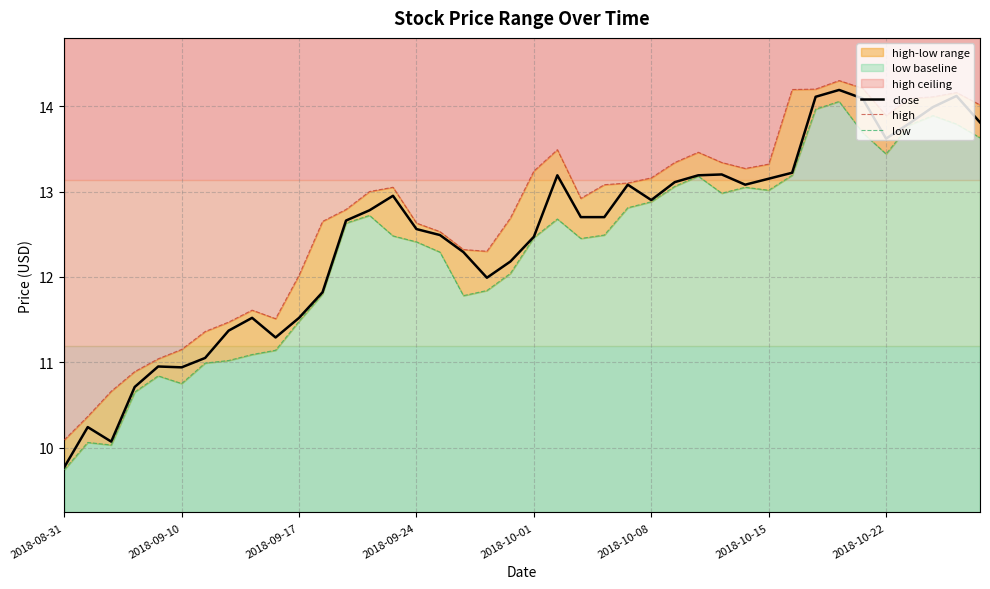

At 28, list the series in order from largest to smallest.

high, close, low